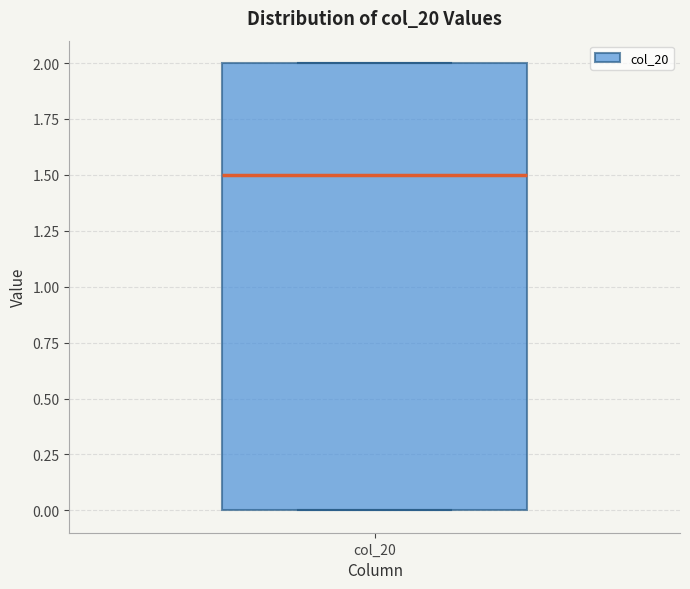

Where is the upper edge of the box for col_20 on the y-axis? The values are not printed on the chart, so give them approximately, as read against the axis.

2.0